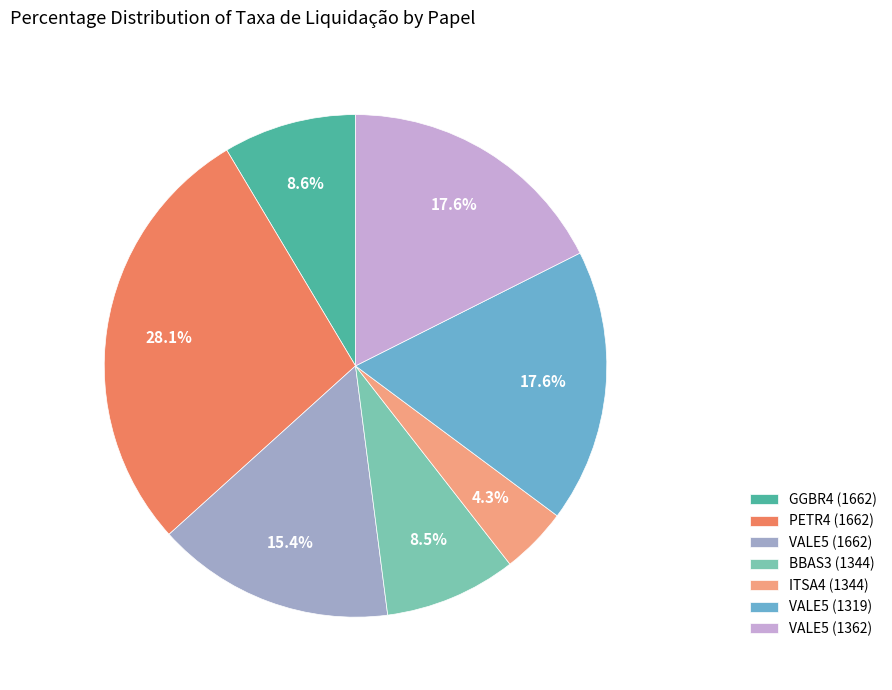

To the nearest percent, what is the average slice percentage?

14%